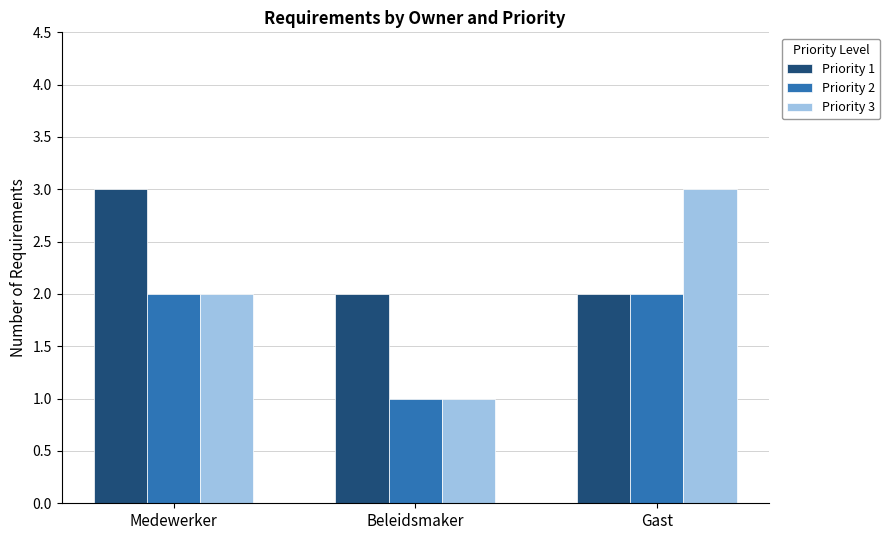

Does the chart contain any negative values?

No